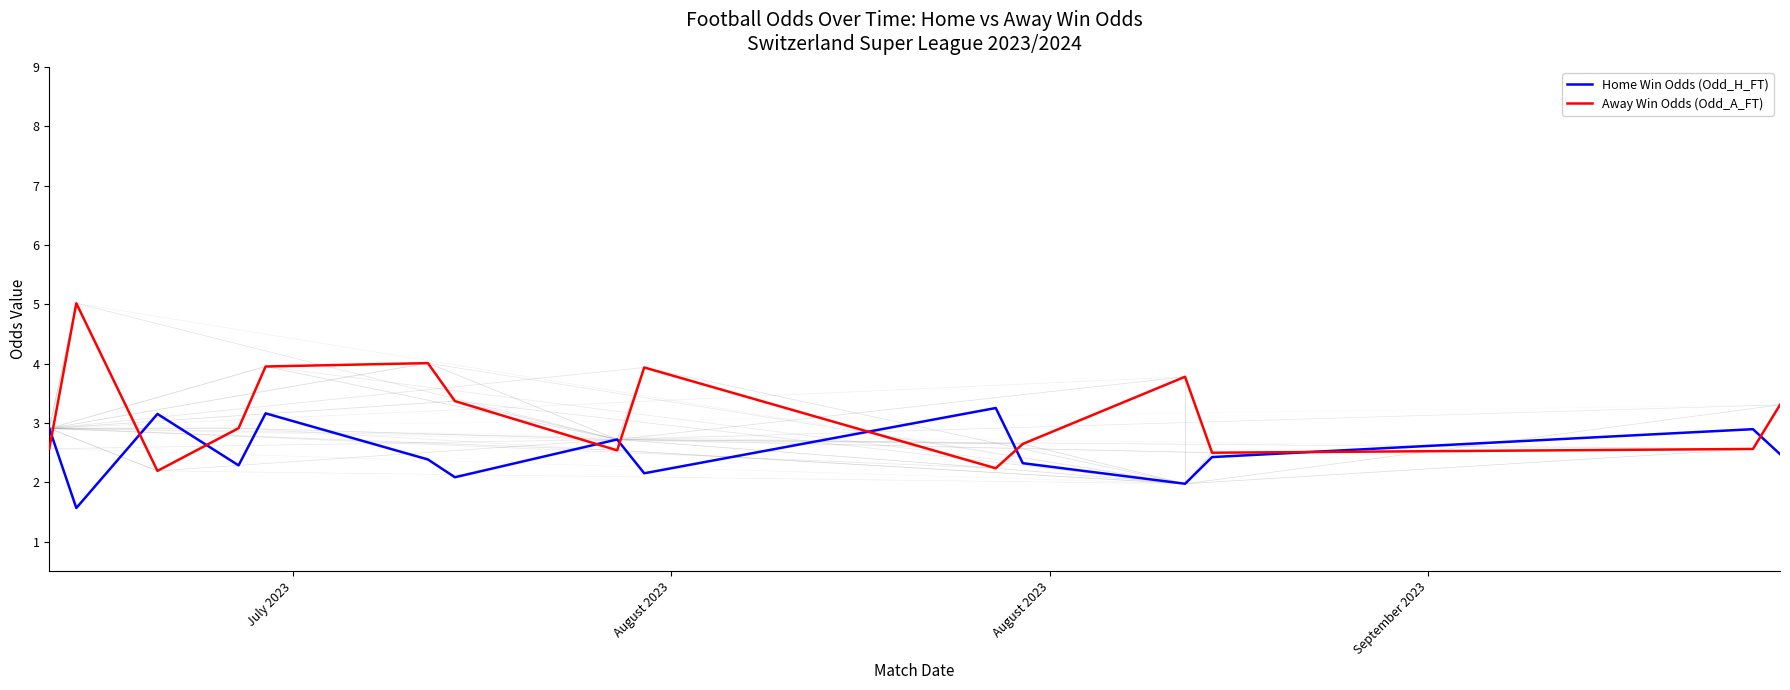

Which series has the largest range (max minus min)?

Away Win Odds (Odd_A_FT)